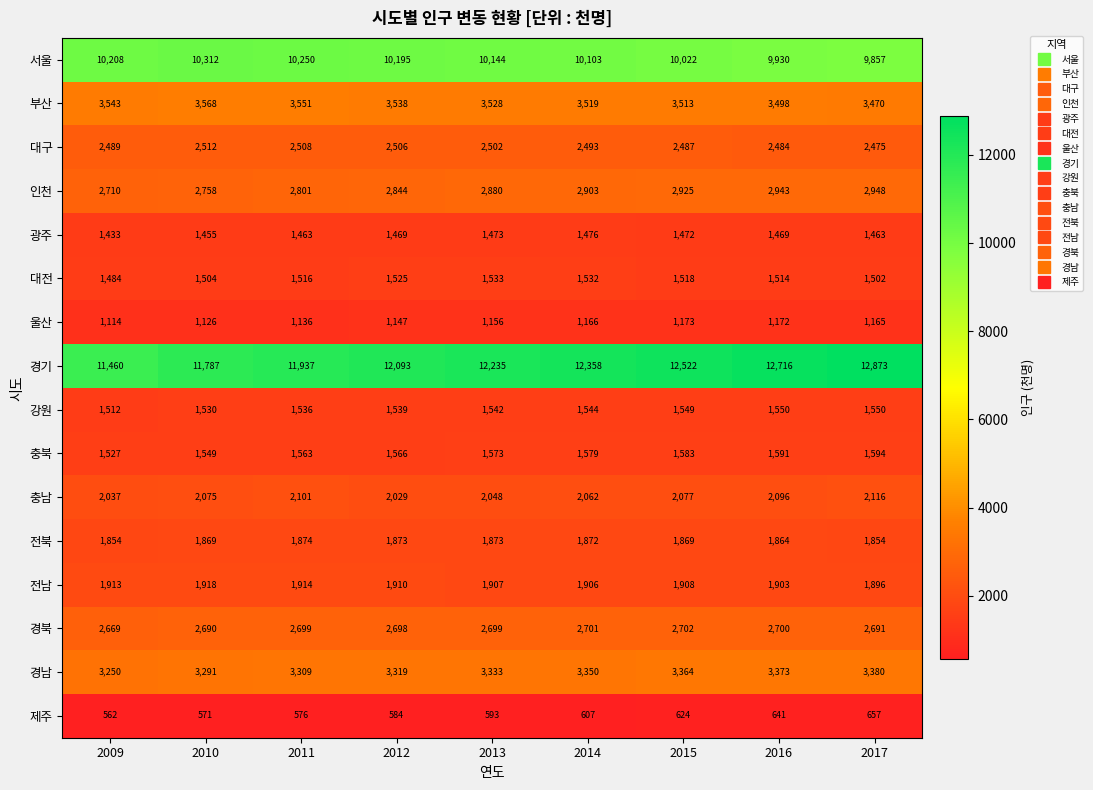

Where is 경북 nearest to the value 2685?

2010